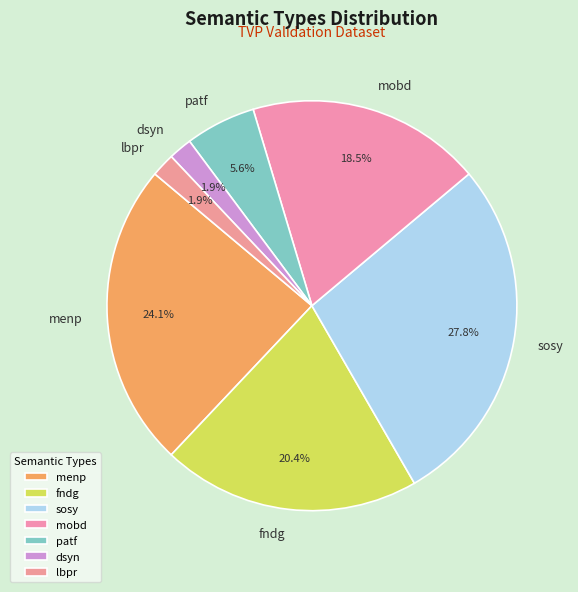

Count the number of slices in the pie.

7